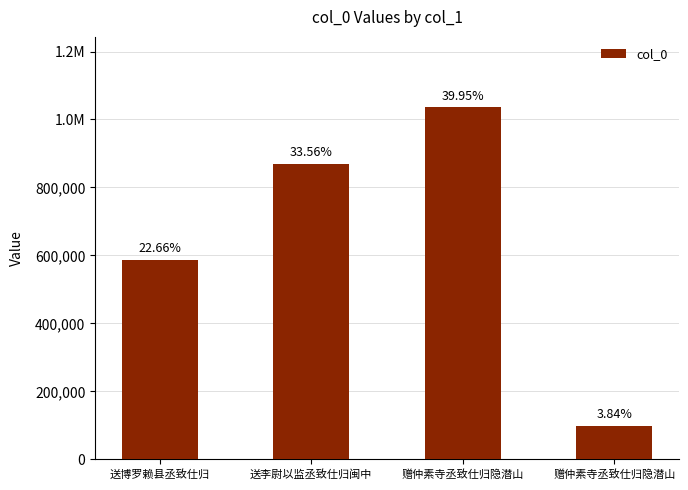

What is the smallest value displayed?

99524